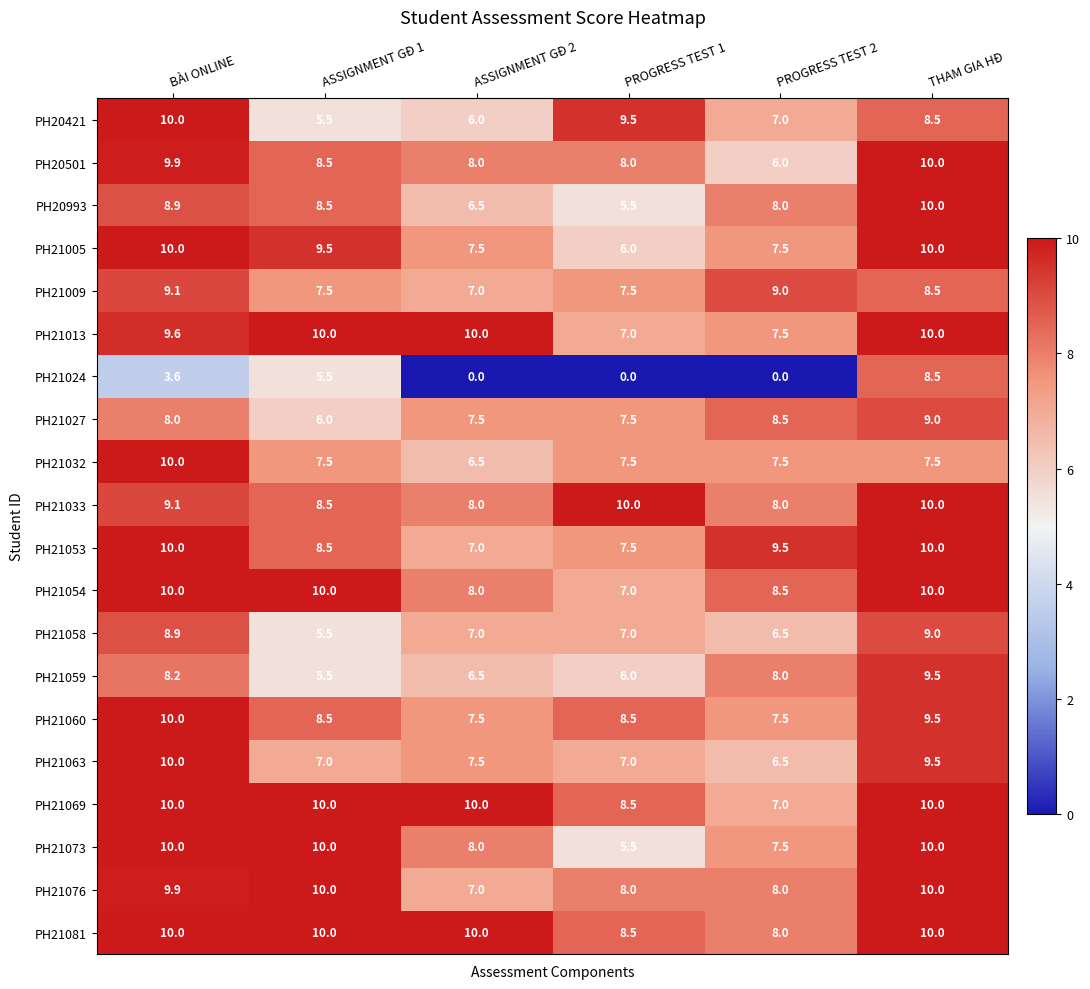

At which label does PH21063 reach its minimum?

PROGRESS TEST 2